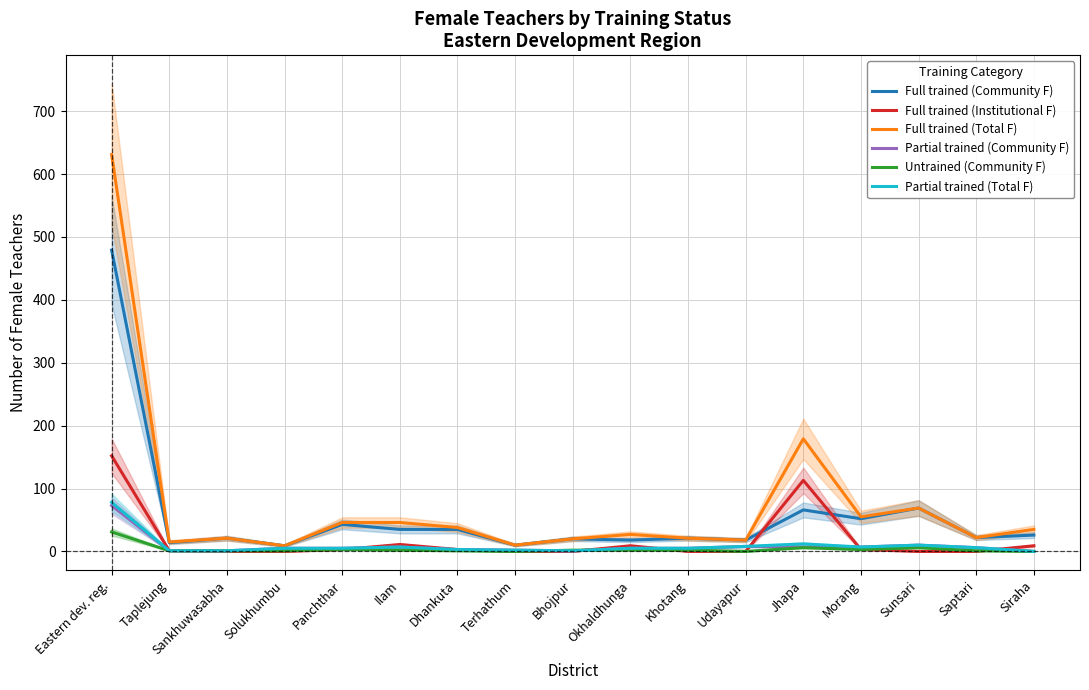

Count the number of categories in the chart.

17